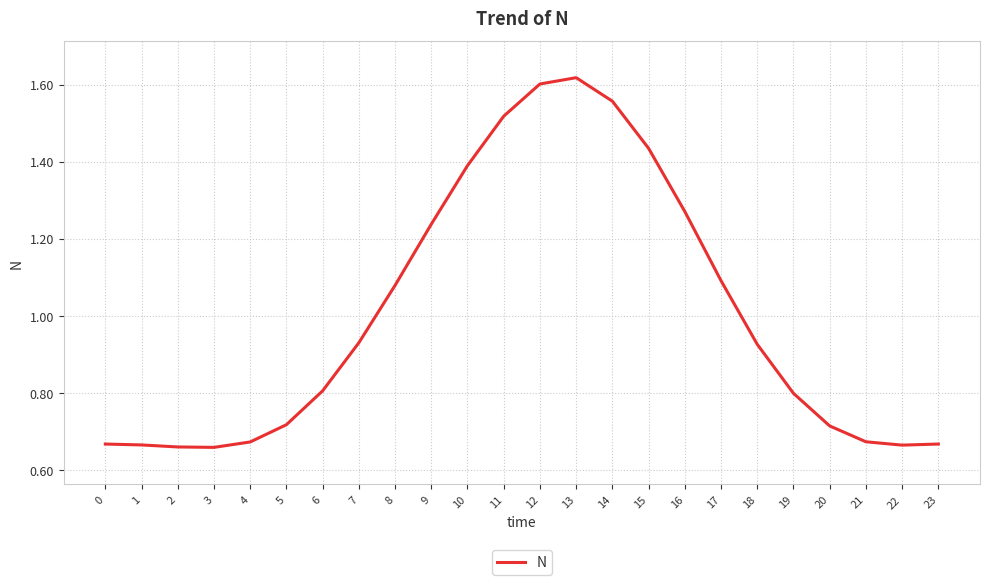

How many categories are shown in the chart?

24